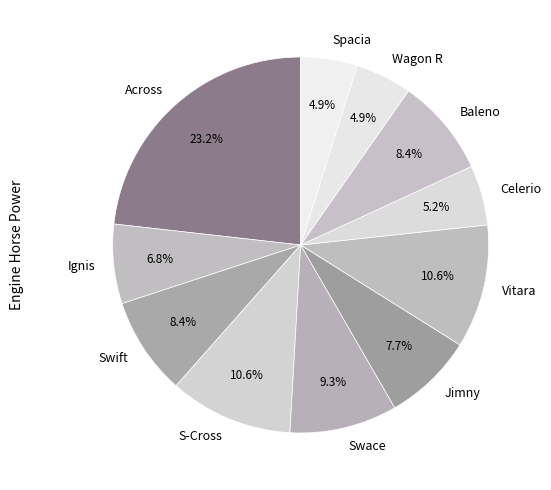

To the nearest percent, what portion does Across represent?

23%